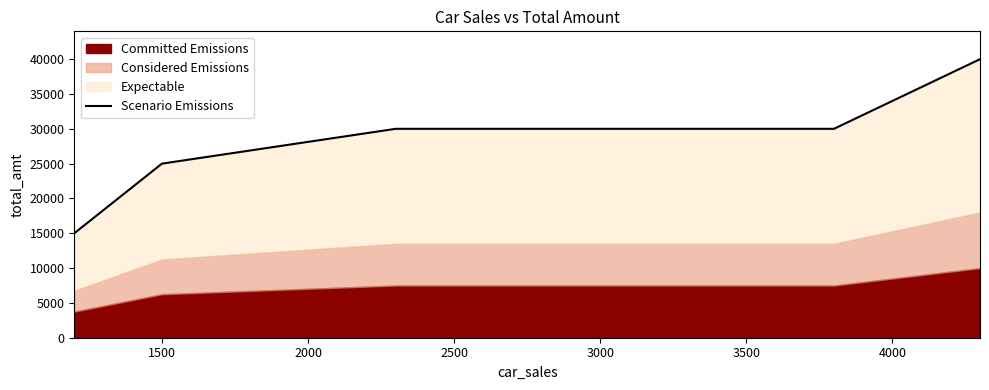

The chart shows a value of 25000 at 1500. True or false?

True